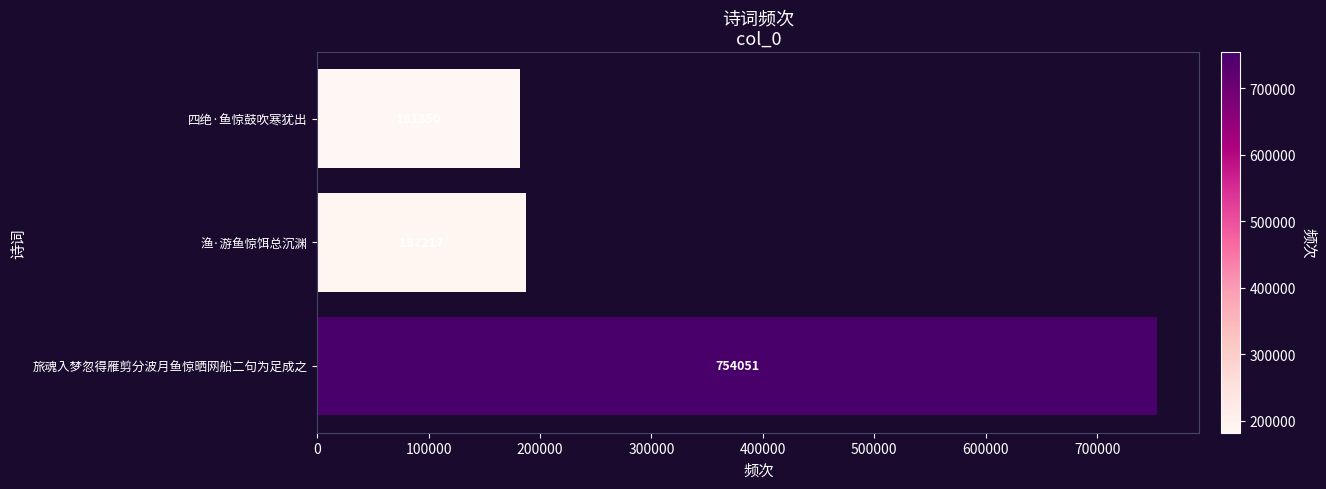

Is it true that the value at 旅魂入梦忽得雁剪分波月鱼惊晒网船二句为足成之 is 754051?

True